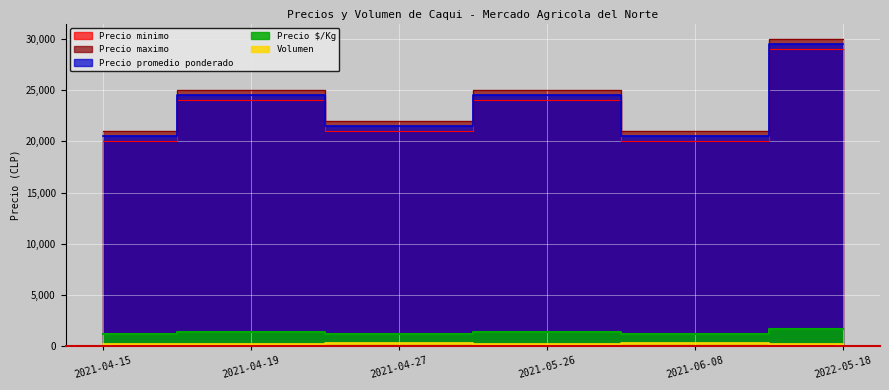

Reading right to left, list all the values displayed in this chart.

Precio minimo: 2022-05-18=29000	2021-06-08=20000	2021-05-26=24000	2021-04-27=21000	2021-04-19=24000	2021-04-15=20000
Precio maximo: 2022-05-18=30000	2021-06-08=21000	2021-05-26=25000	2021-04-27=22000	2021-04-19=25000	2021-04-15=21000
Precio promedio ponderado: 2022-05-18=29500	2021-06-08=20500	2021-05-26=24500	2021-04-27=21500	2021-04-19=24500	2021-04-15=20500
Precio $/Kg: 2022-05-18=1639	2021-06-08=1139	2021-05-26=1361	2021-04-27=1194	2021-04-19=1361	2021-04-15=1139
Volumen: 2022-05-18=250	2021-06-08=270	2021-05-26=250	2021-04-27=270	2021-04-19=250	2021-04-15=250